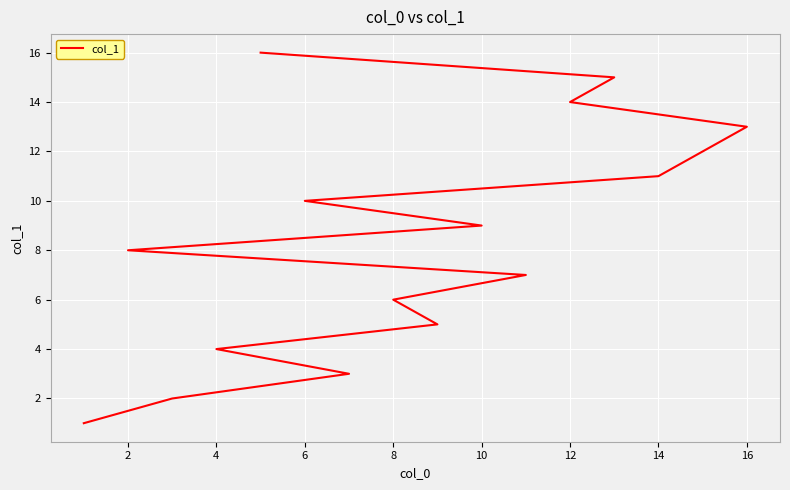

Reading right to left, list all the values displayed in this chart.

16	15	14	13	12	11	10	9	8	7	6	5	4	3	2	1